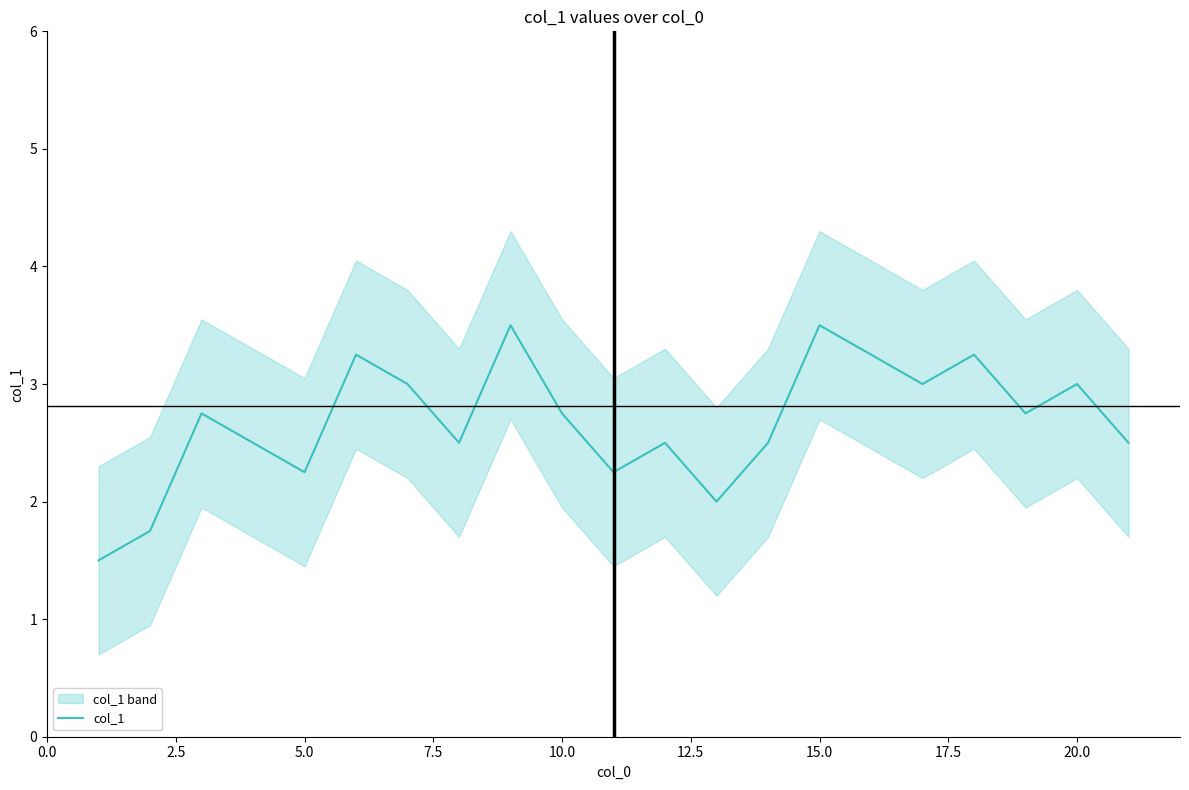

How many interior local valleys (lower than both neighbors) does the data have?

6